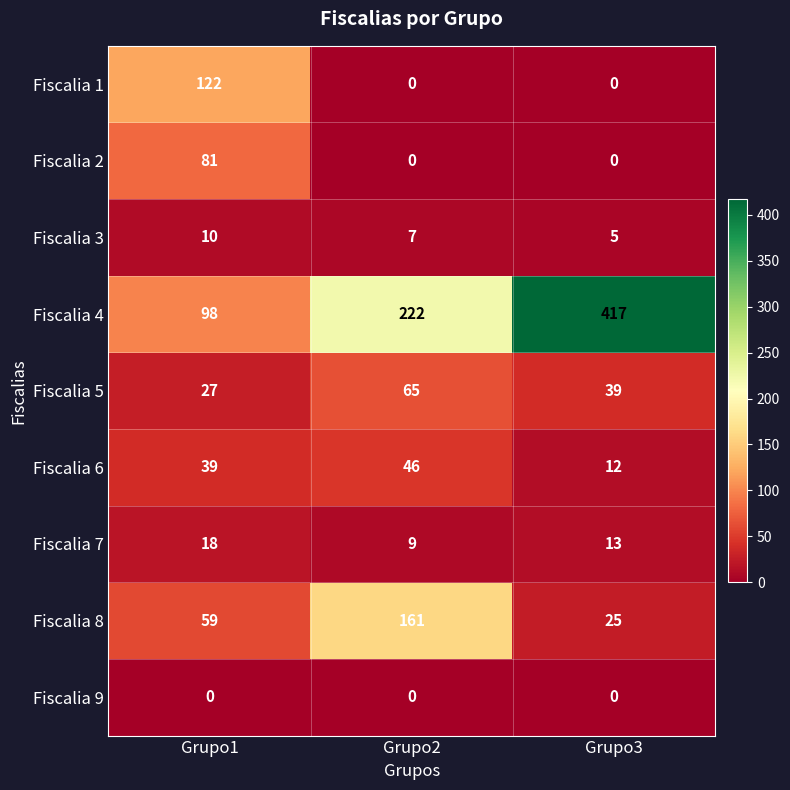

Which series has the largest total across all categories?

Fiscalia 4